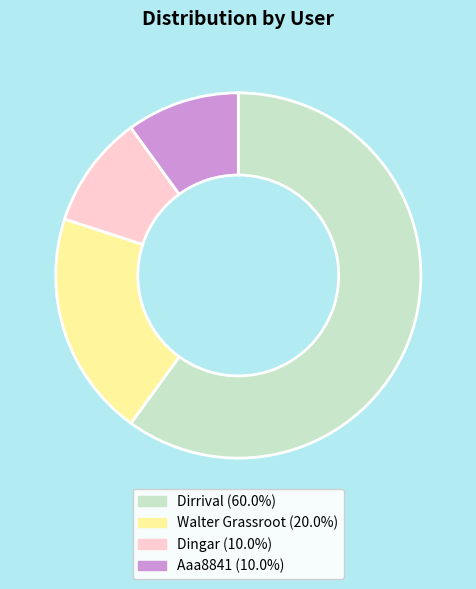

Which category has the biggest portion of the pie?

Dirrival